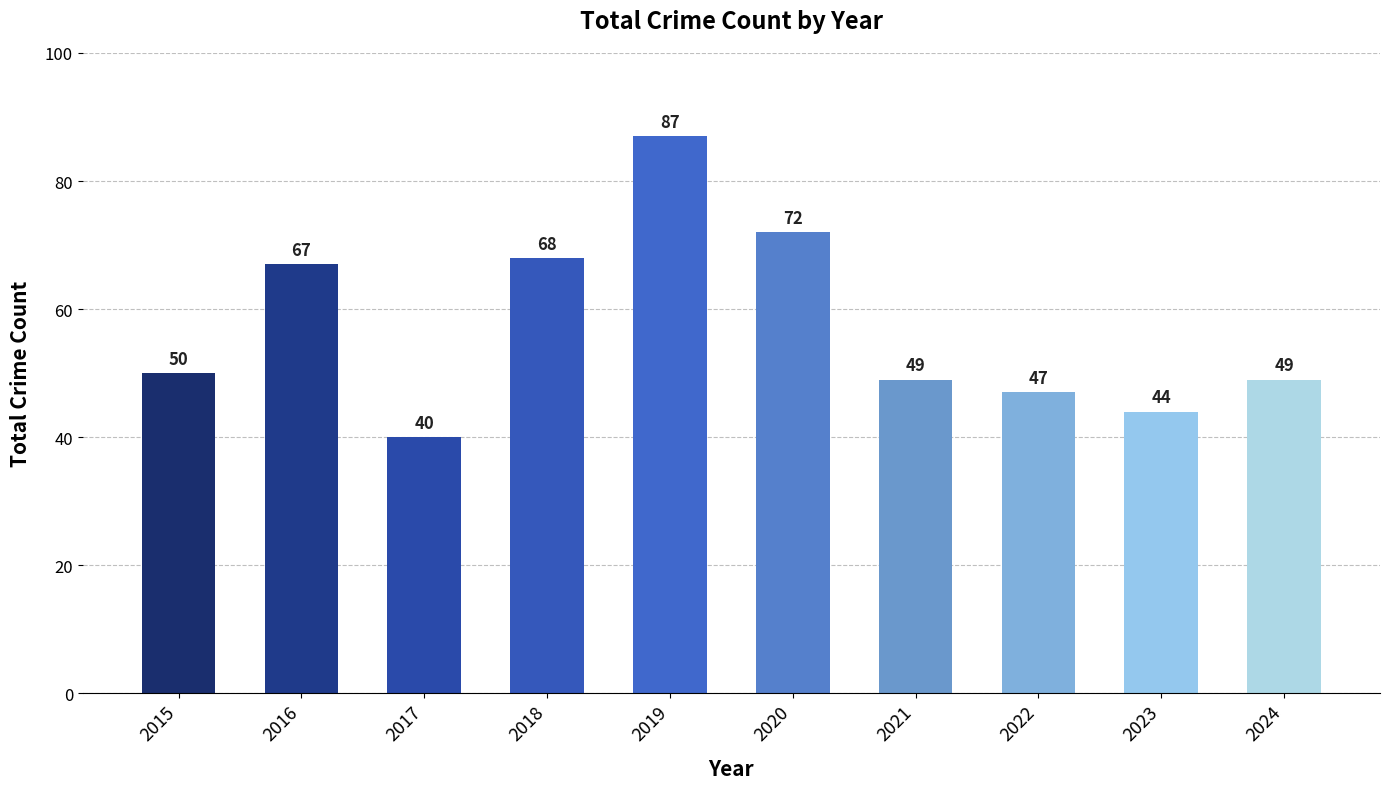

What is the ratio of the value at 2017 to the value at 2022?

0.9